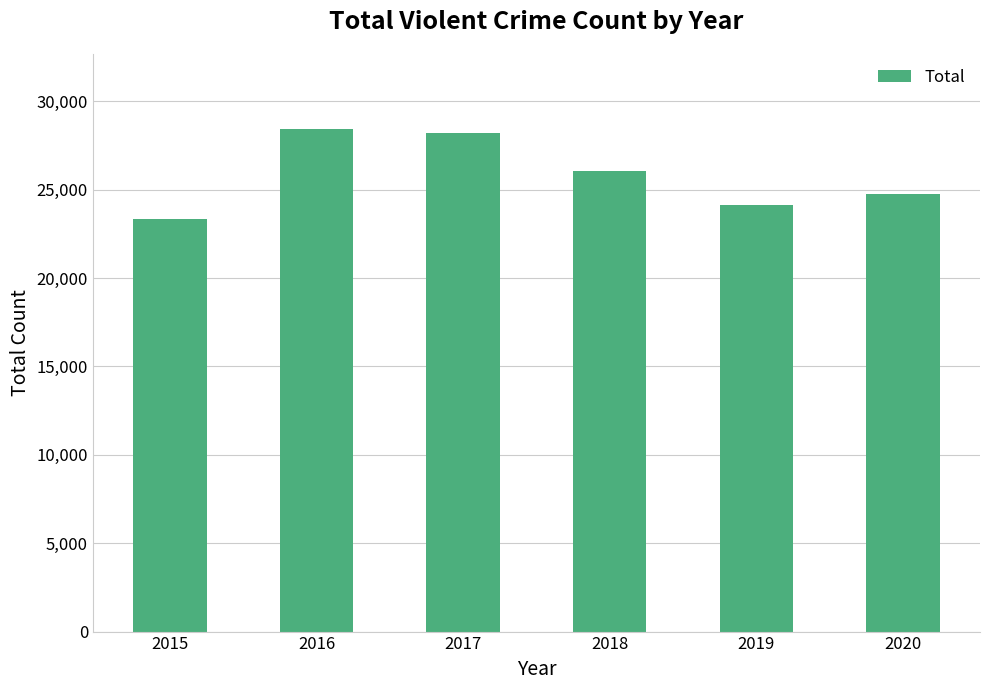

At which category does the chart reach its minimum across all series?

2015